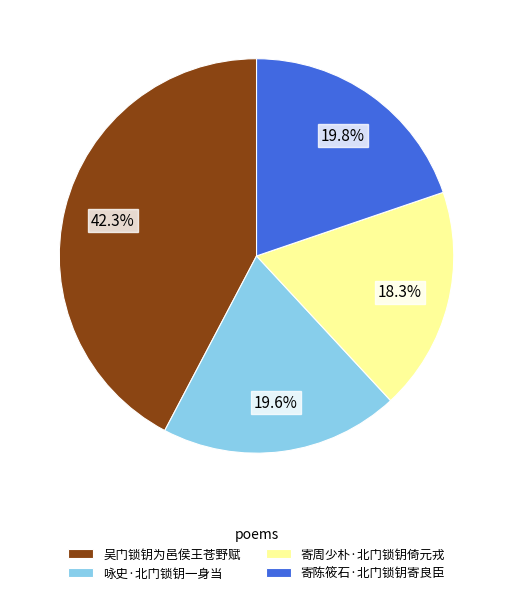

To the nearest percent, what portion does 吴门锁钥为邑侯王苍野赋 represent?

42%